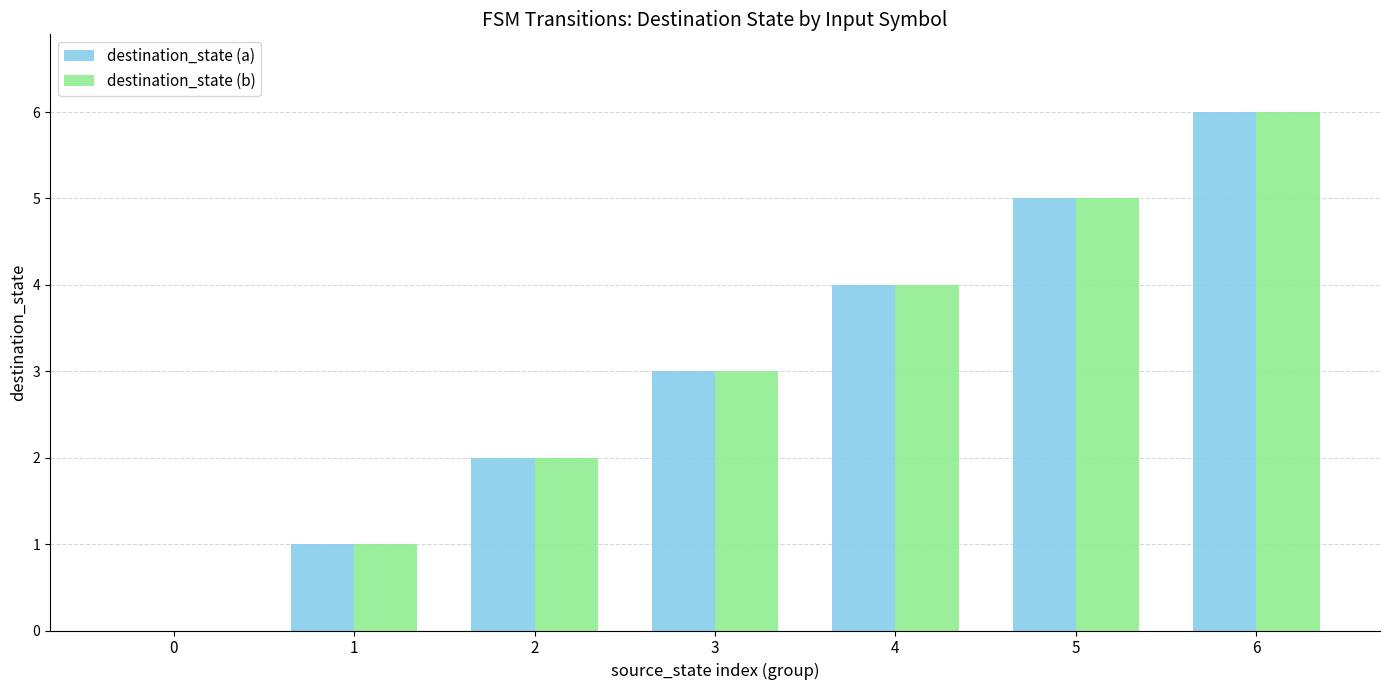

The value of destination_state (a) at 2 is 2. True or false?

True